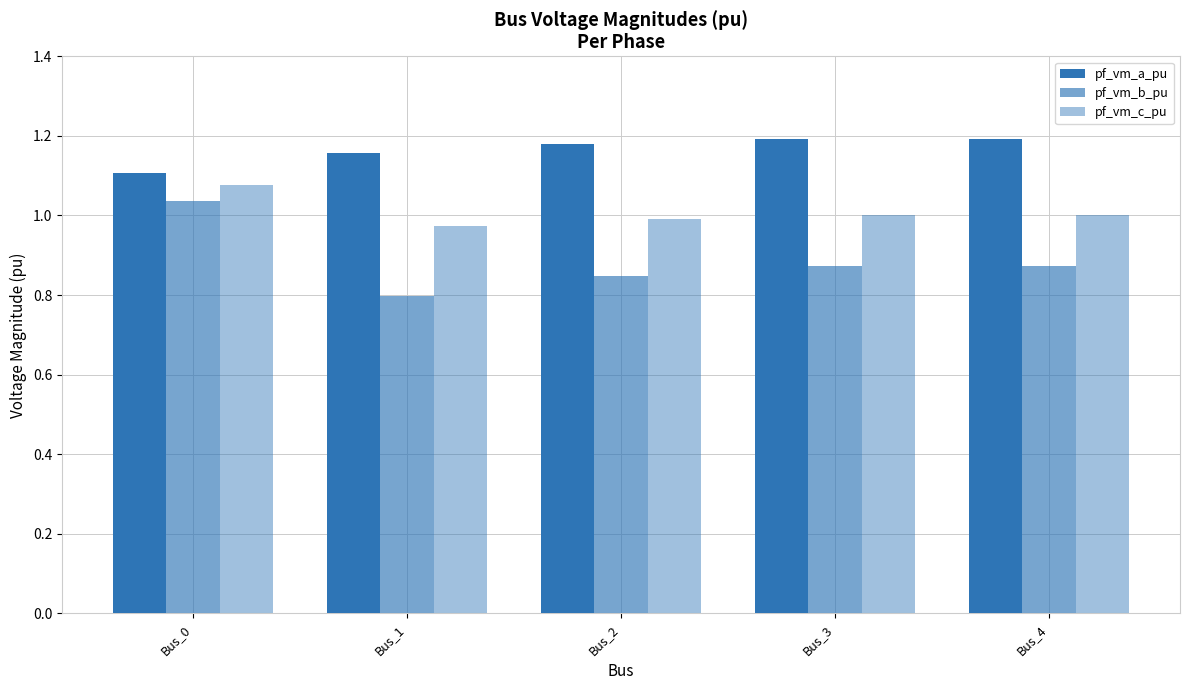

What is the sum of all pf_vm_c_pu values?

5.0